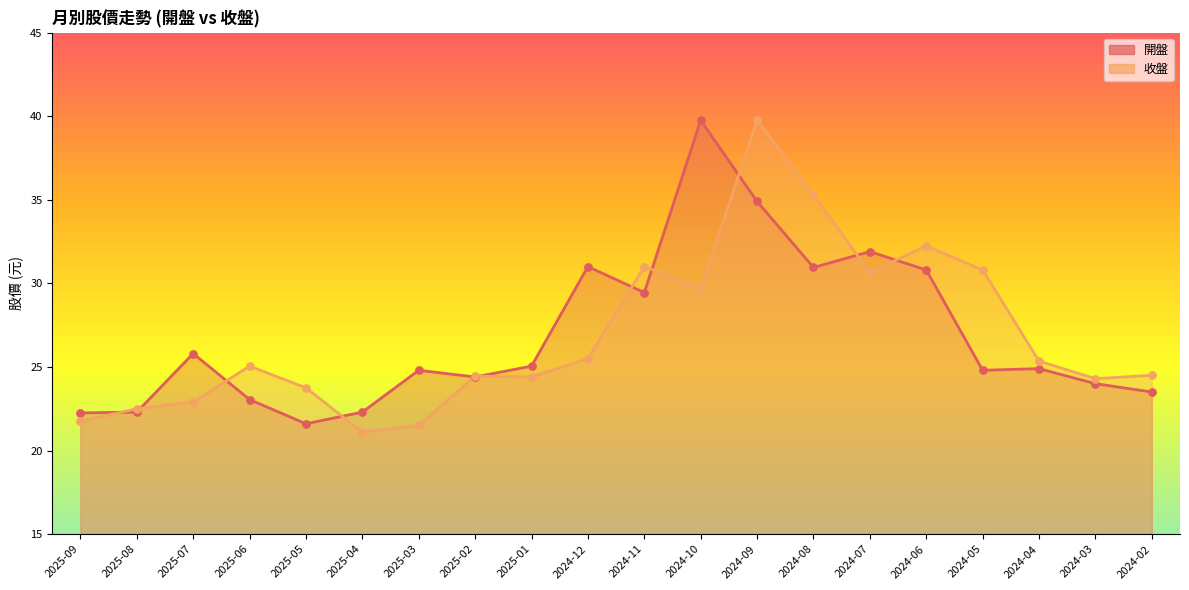

Which series reaches the minimum Y coordinate?

收盤